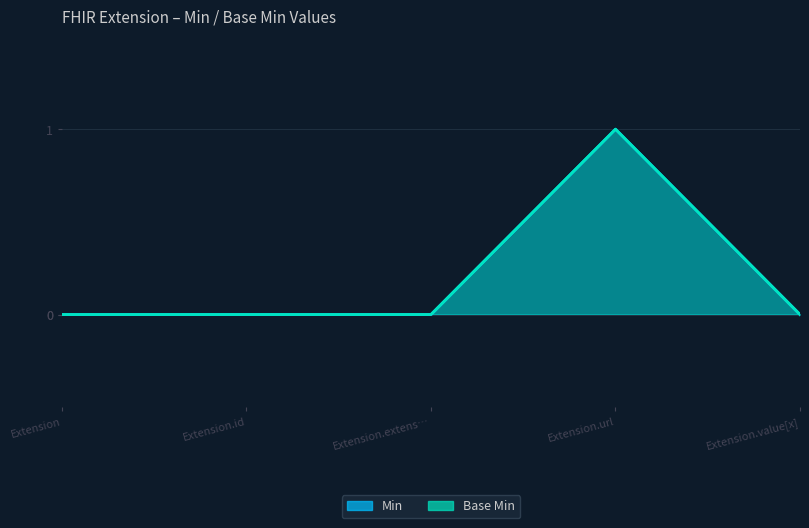

In Min, how many points are higher than both neighbors (excluding endpoints)?

1